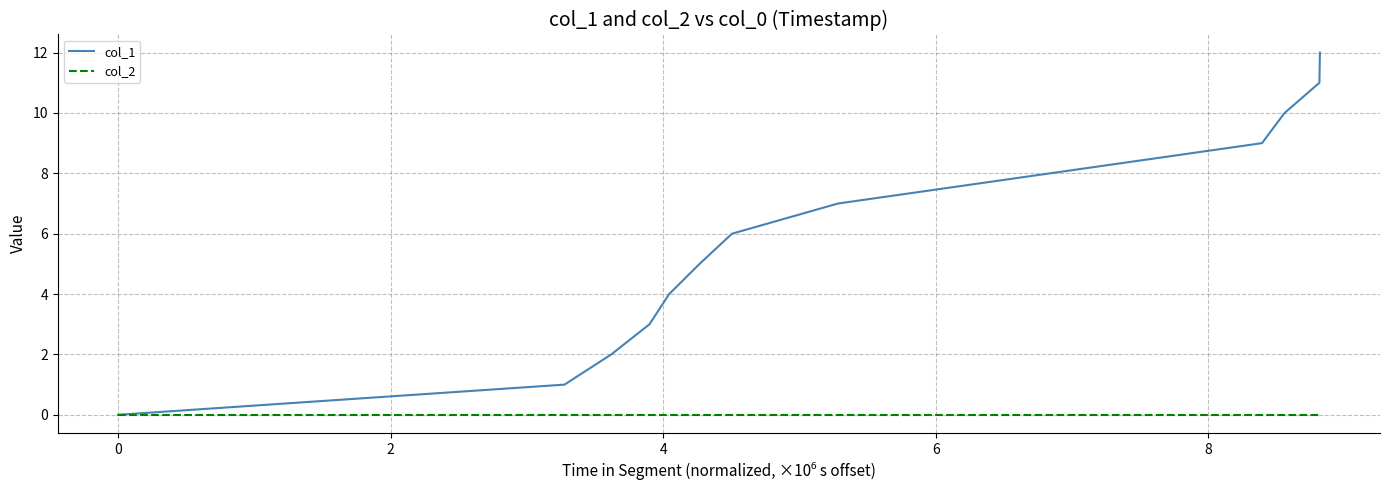

Which series has the largest range (max minus min)?

col_1